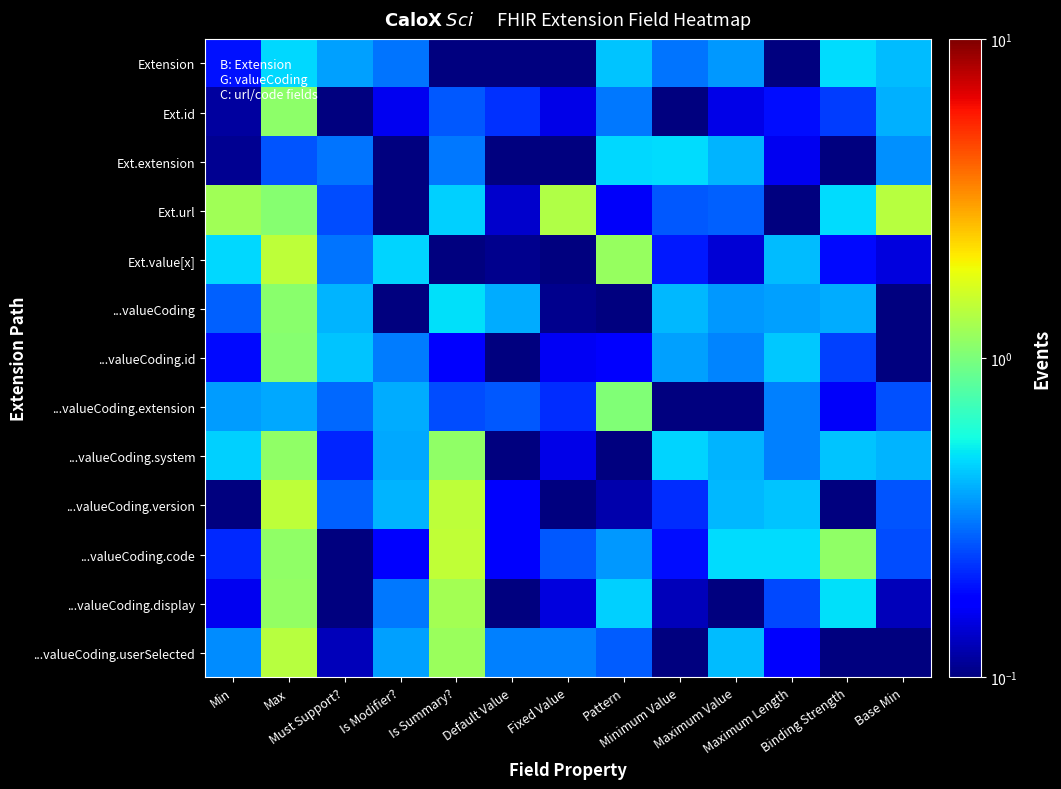

Which series changed the most between Default Value and Minimum Value?

...valueCoding.system